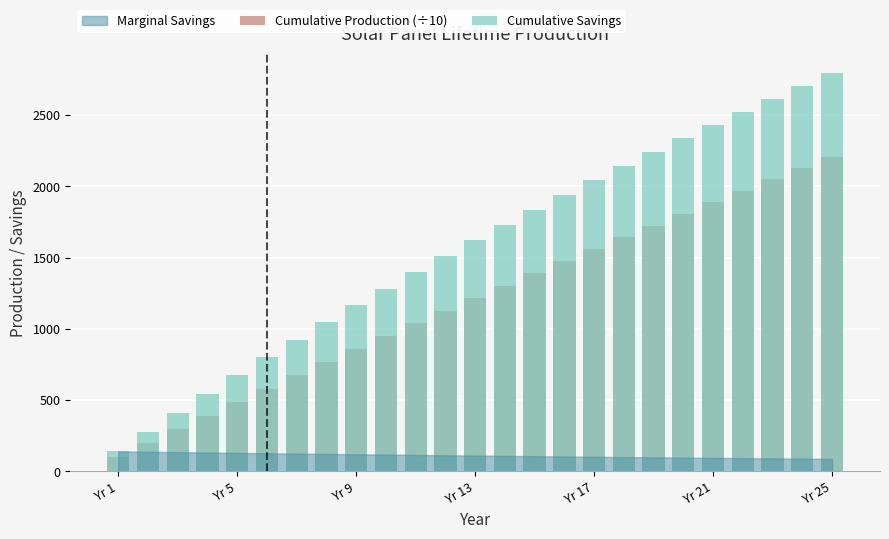

Is it true that Cumulative Savings equals 405.1 at Yr 21?

False